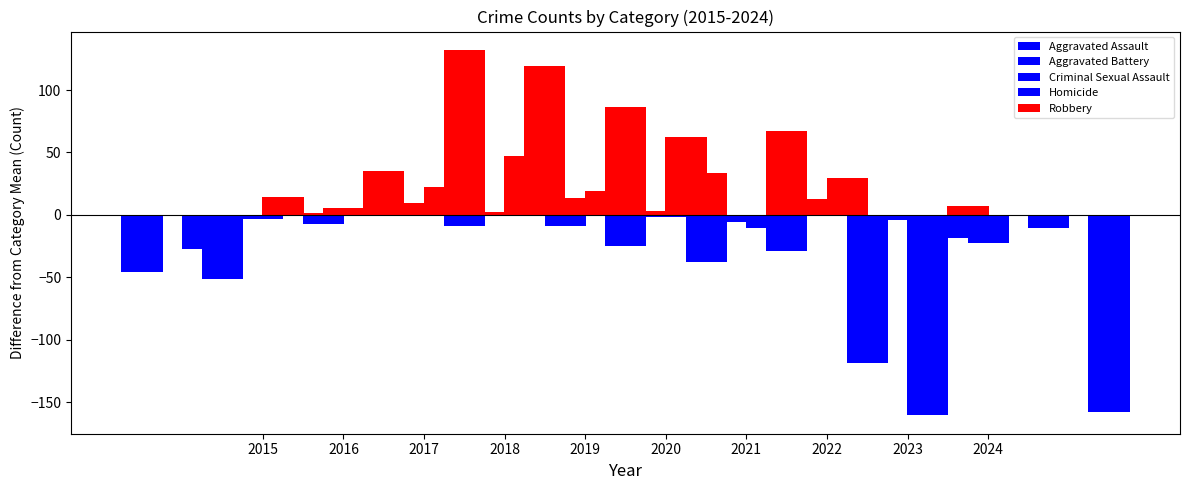

Between 2024 and 2015, which is larger?

2015